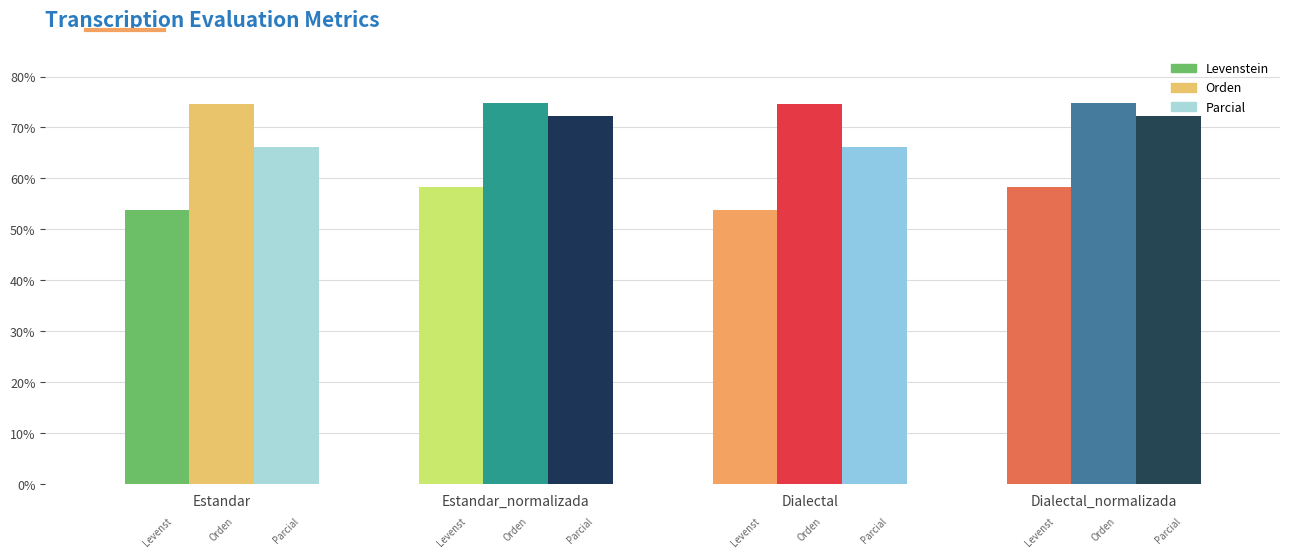

At which category is the sum across all series the highest?

Estandar_normalizada